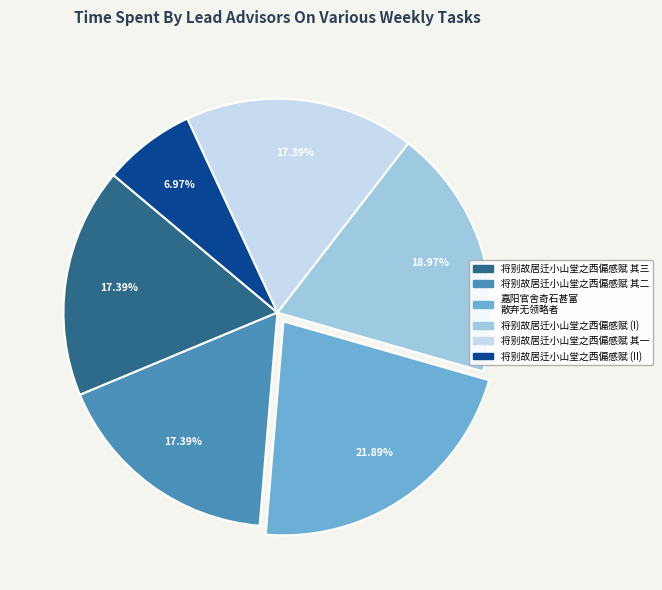

Does any single category account for the majority?

No